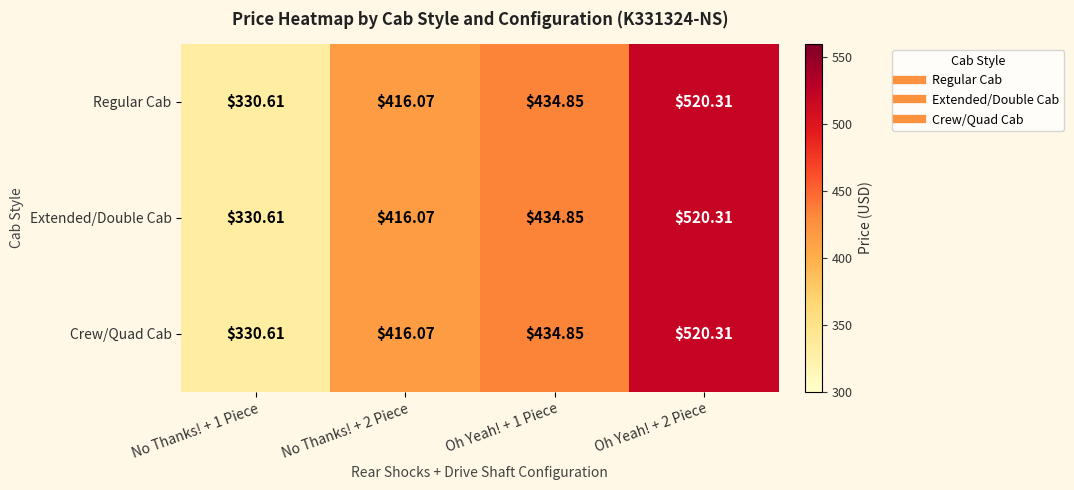

Is the value of Extended/Double Cab at Oh Yeah! + 2 Piece greater than the value of Regular Cab at Oh Yeah! + 1 Piece?

Yes